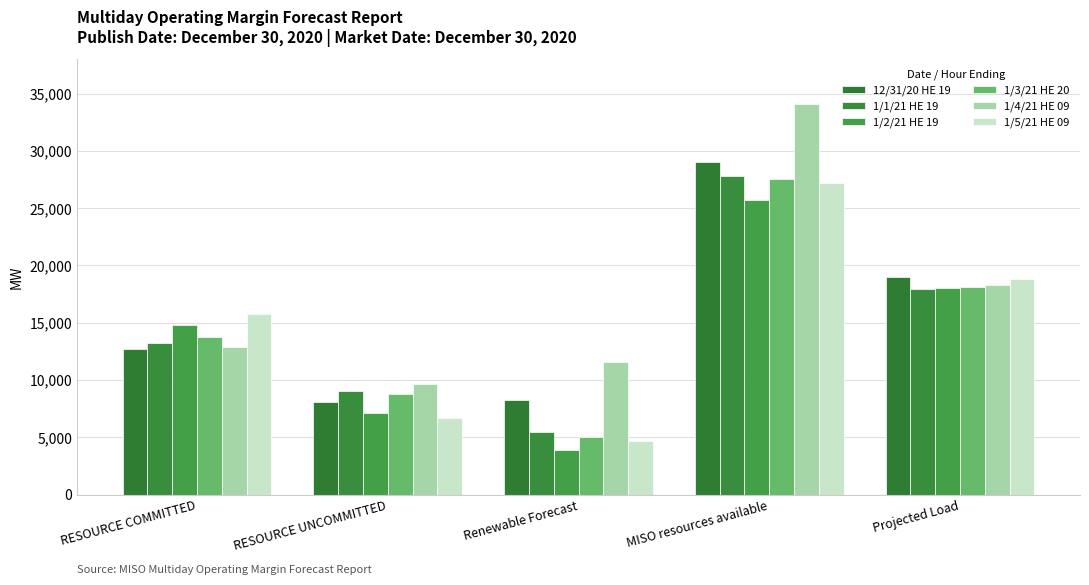

What is the label of the 1st bar from the left?

RESOURCE COMMITTED